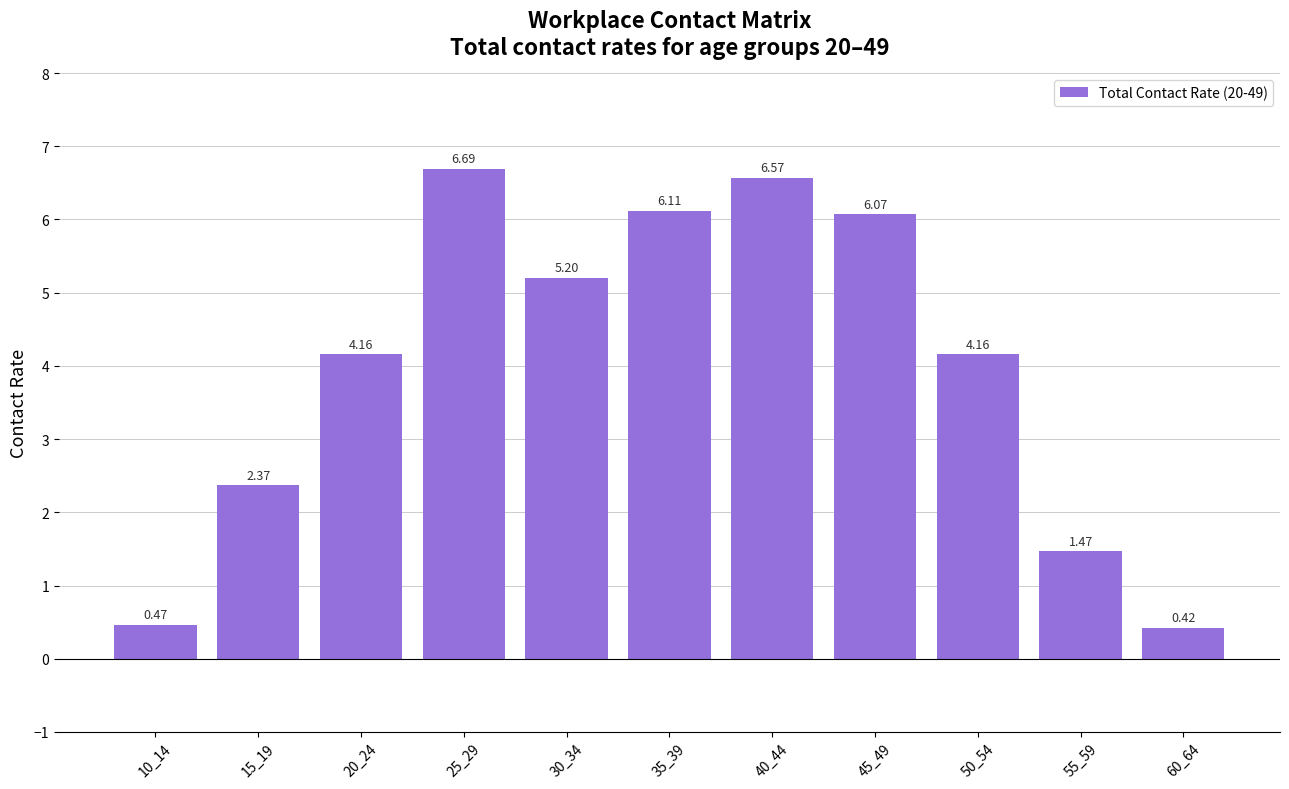

What is the change in value from 15_19 to 40_44?

+4.2